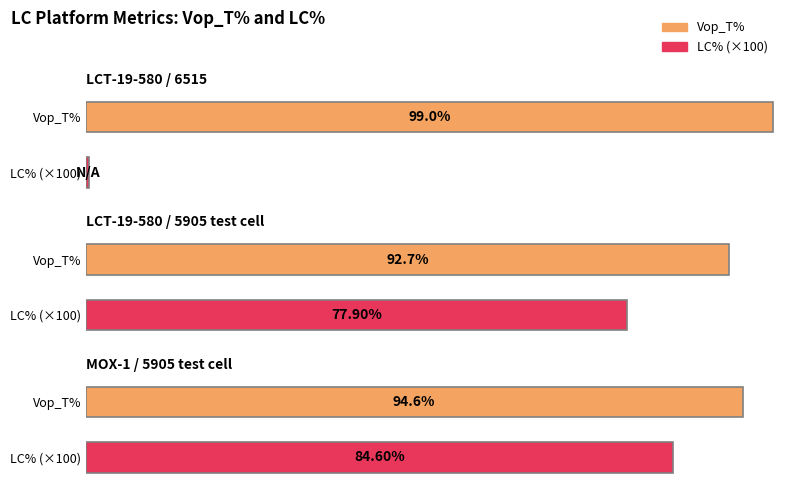

What is the approximate value of Vop_T% at LCT-19-580 / 5905 test cell?

92.7